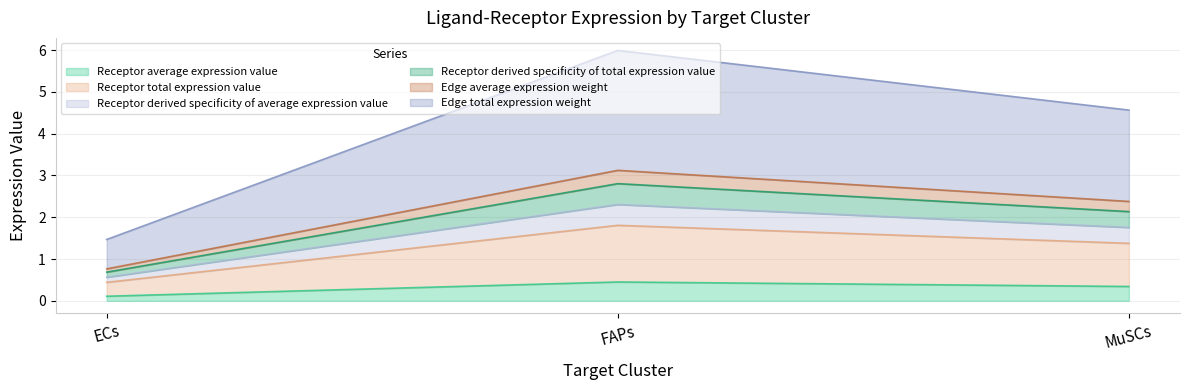

List the labels in order of Edge average expression weight value, smallest first.

ECs, MuSCs, FAPs